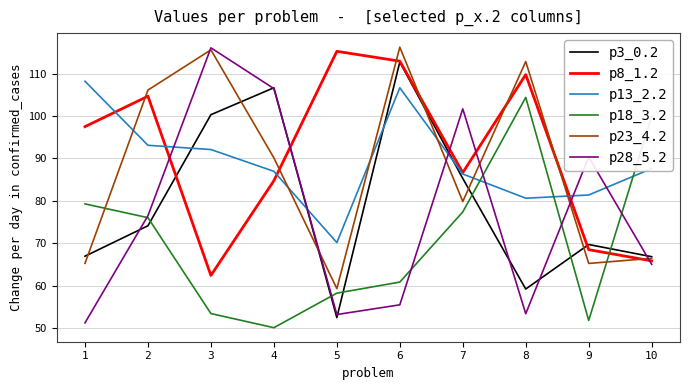

Between 9 and 10, which series saw the biggest shift?

p18_3.2